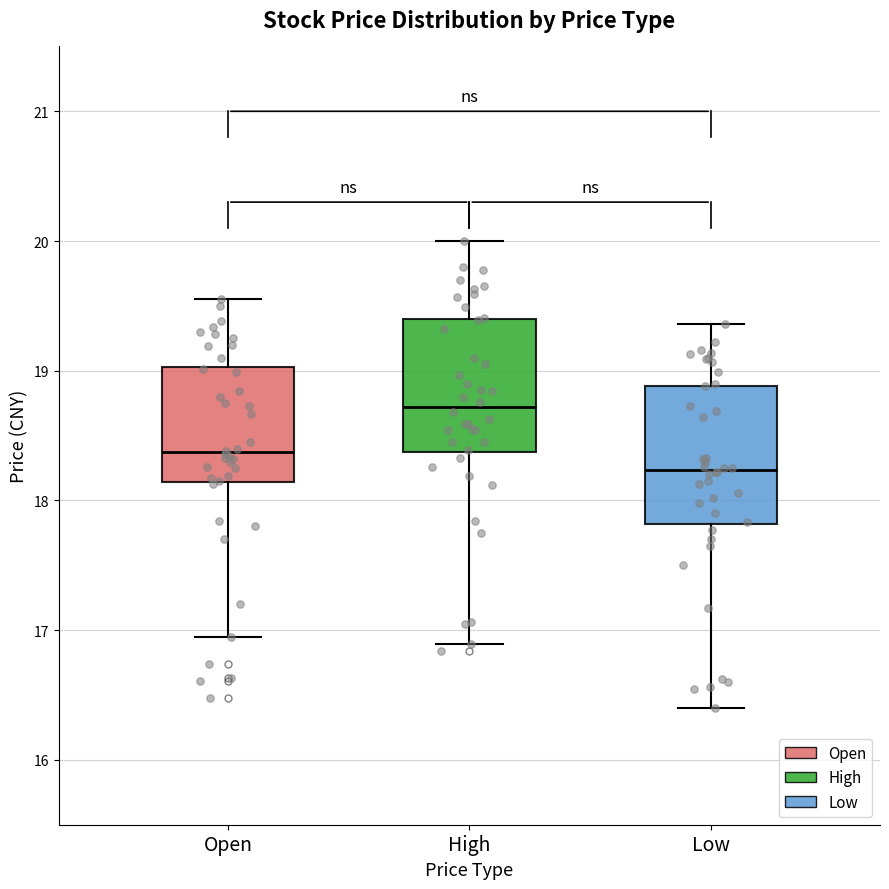

Reading left to right, read every box against the y-axis: the position of its median line, the range the box covers, and the ends of its whiskers. The values are not printed on the chart, so give them approximately, as read against the axis.

Open: median 18.4, box 18.1 to 19.0, whiskers 17.0 to 19.6
High: median 18.7, box 18.4 to 19.4, whiskers 16.9 to 20.0
Low: median 18.2, box 17.8 to 18.9, whiskers 16.4 to 19.4